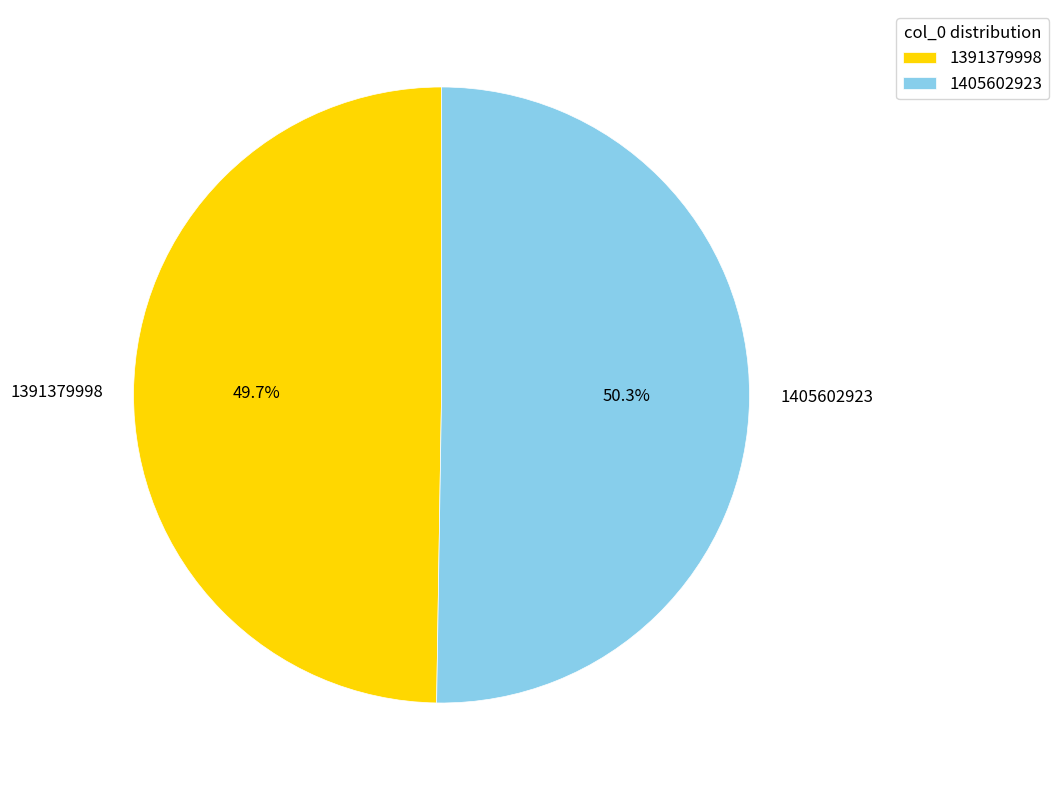

What is the total percentage of 1405602923 and 1391379998?

100.0%